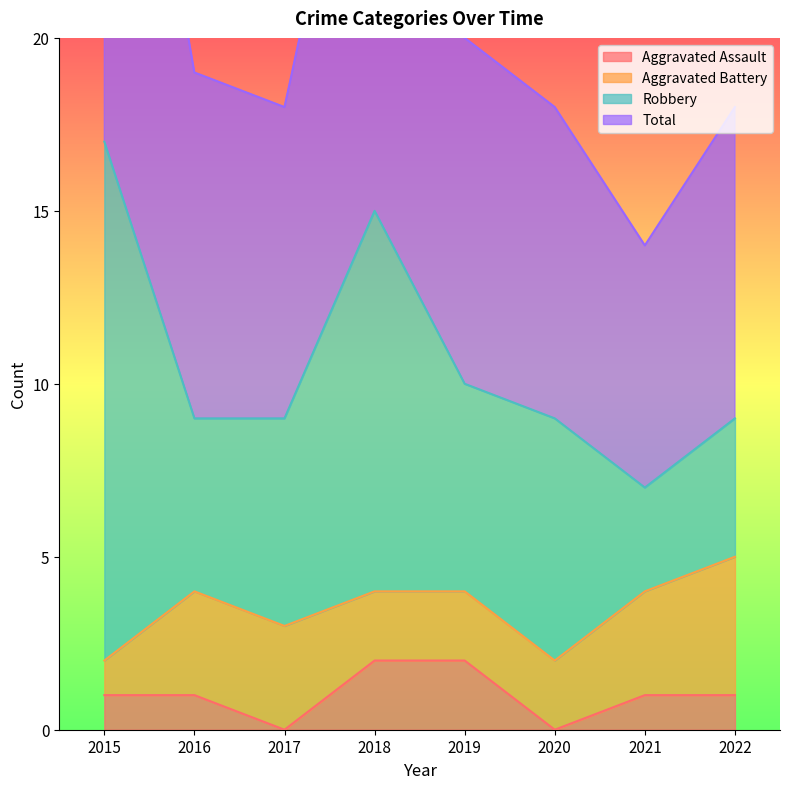

The value of Aggravated Assault at 2019 is 3. True or false?

False